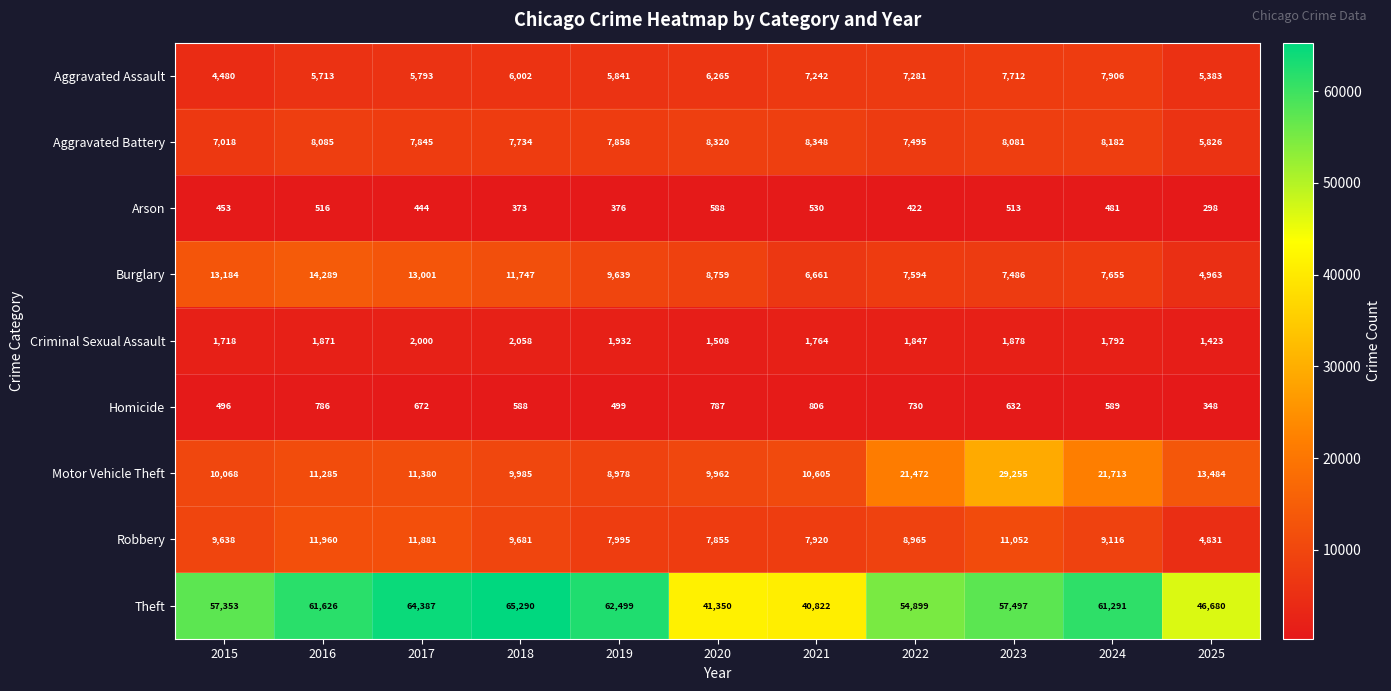

How many data points in Theft are less than 57497?

5